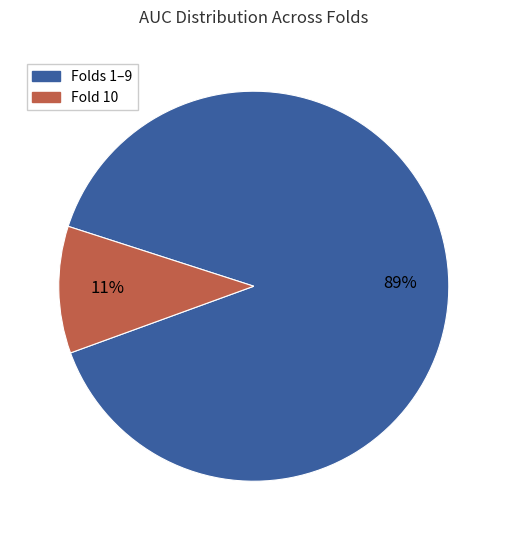

Count the number of slices in the pie.

2